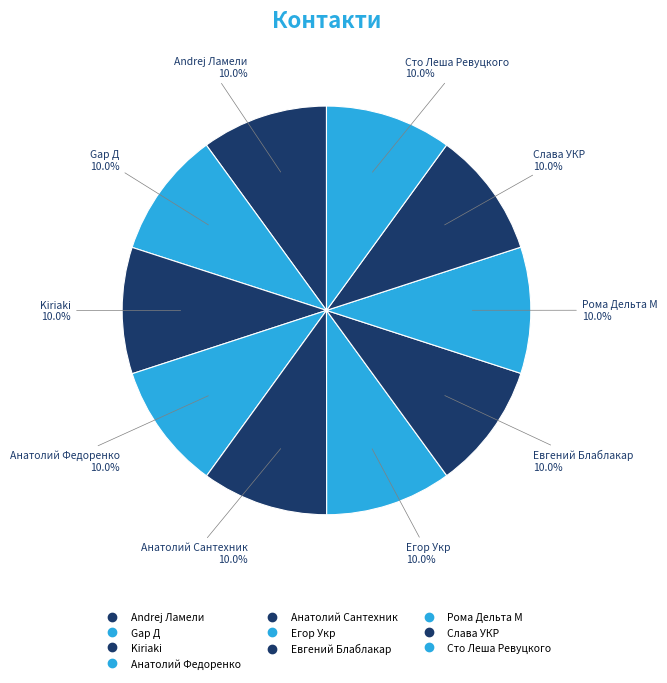

The Слава УКР slice represents 24% of the pie. True or false?

False